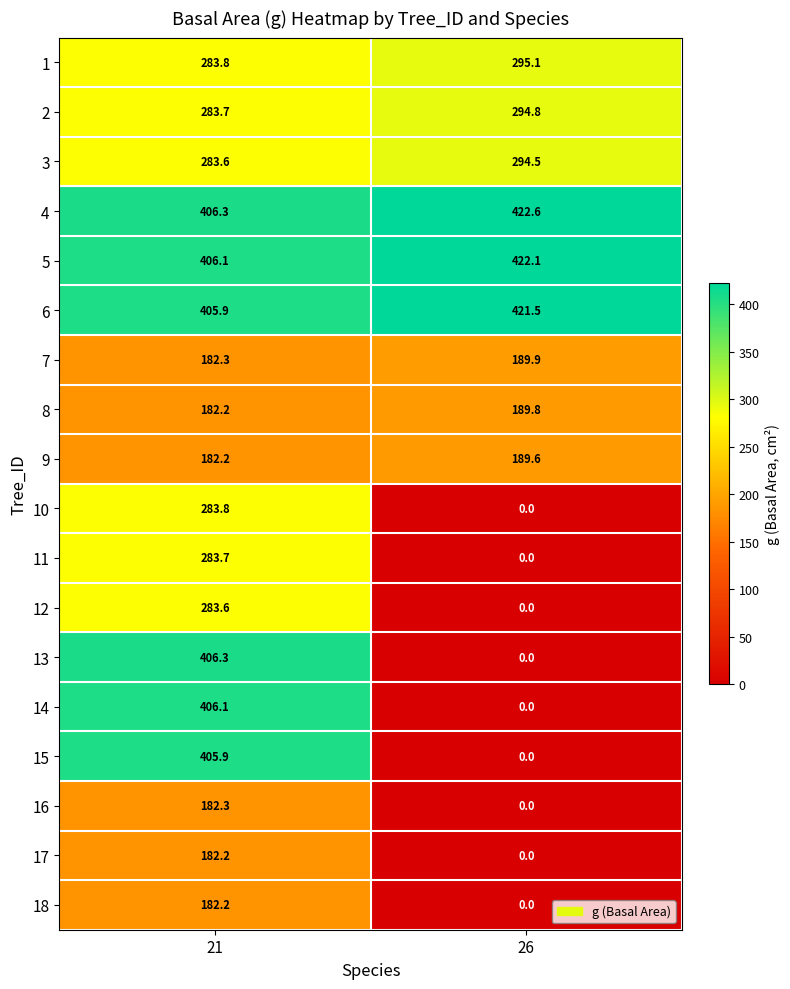

Is it true that 13 equals 406.3 at 21?

True